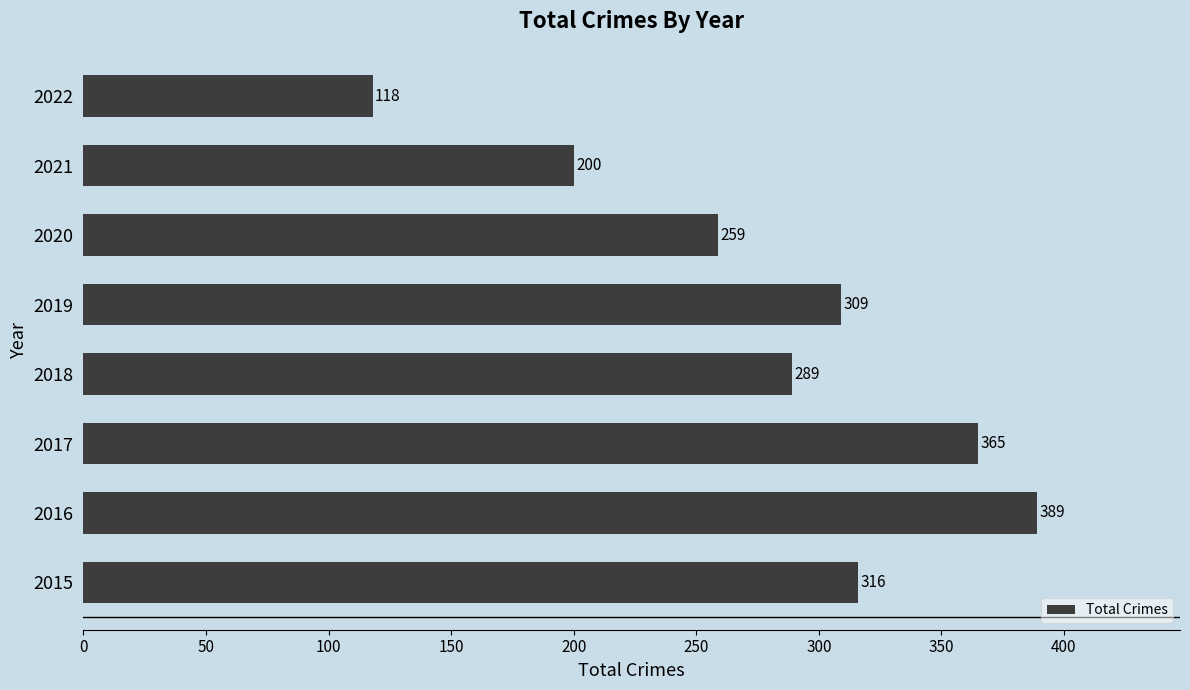

How many data points are less than 309?

4